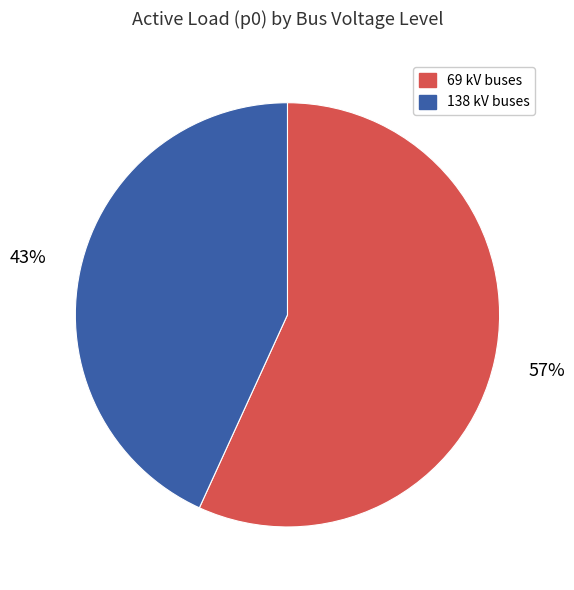

To the nearest percent, what is the difference between the largest and smallest slice percentages?

14%